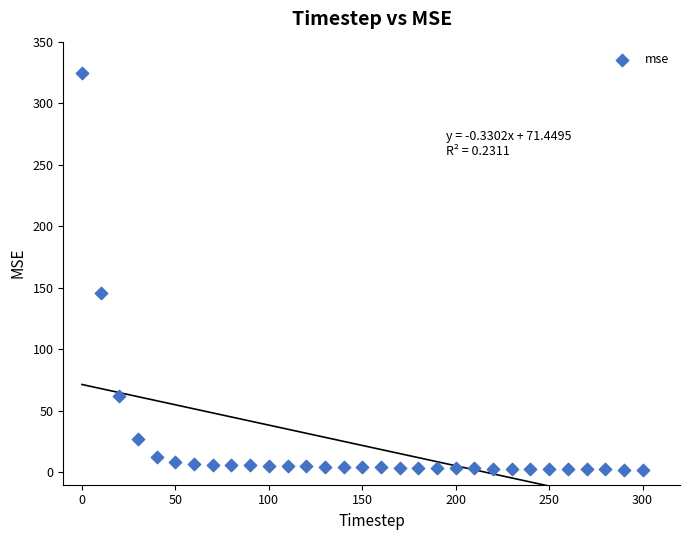

What is the range of X values (max minus min)?

300.0